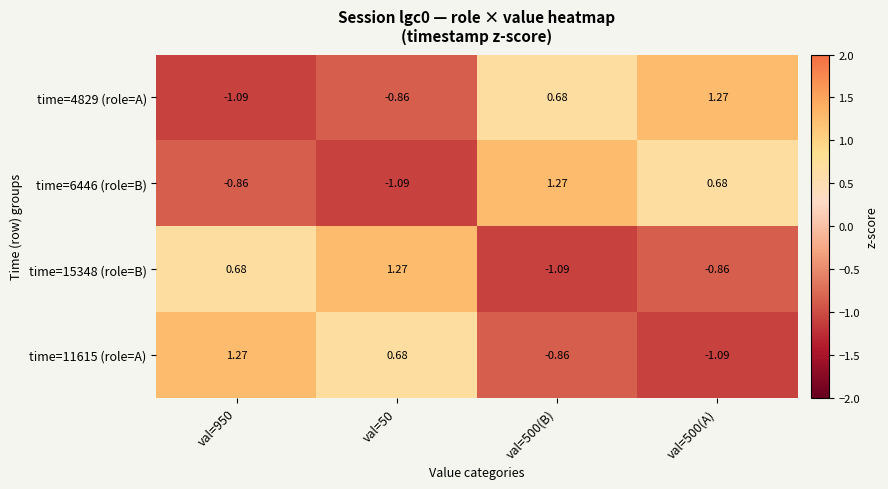

Is the value of time=4829 (role=A) at val=500(A) greater than the value of time=15348 (role=B) at val=950?

Yes